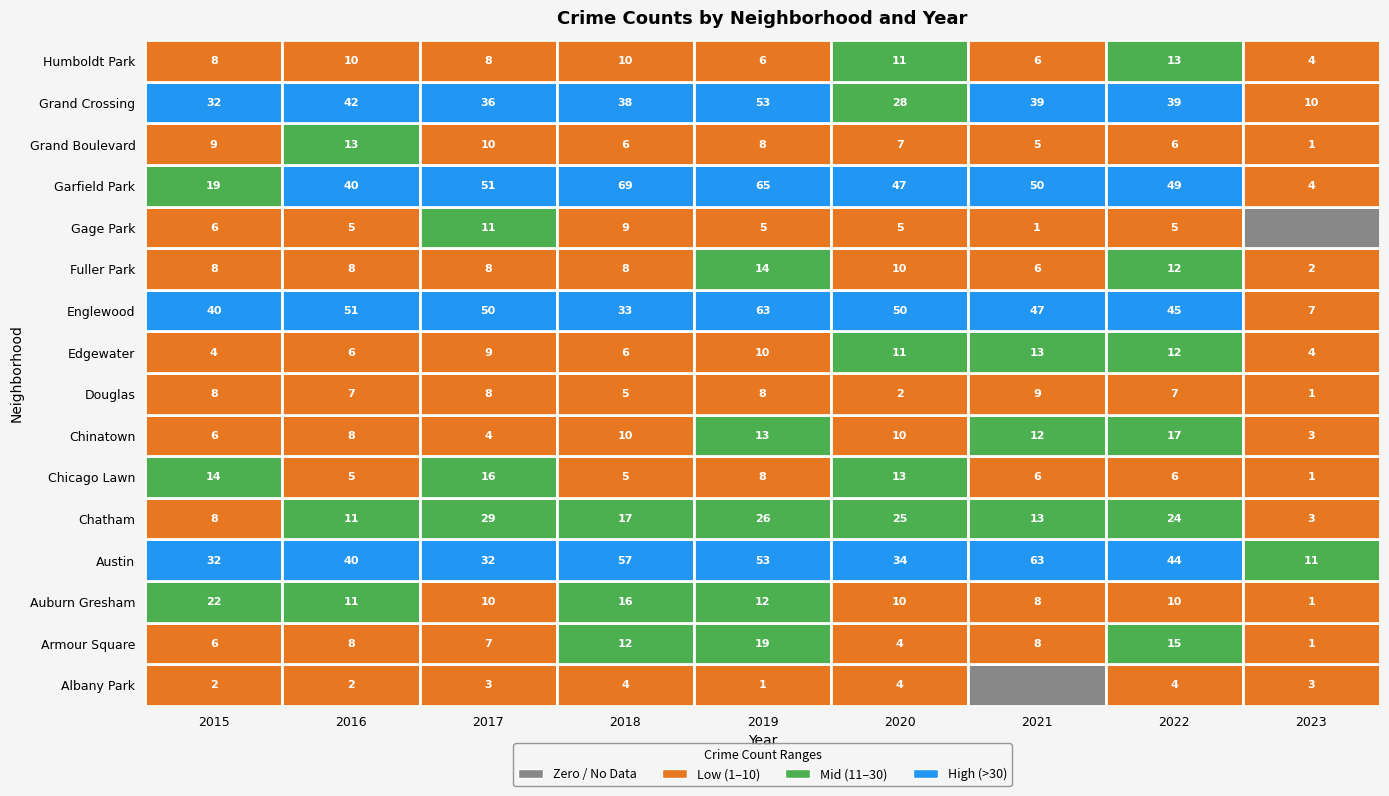

Where does the Austin series first go above 40?

2018